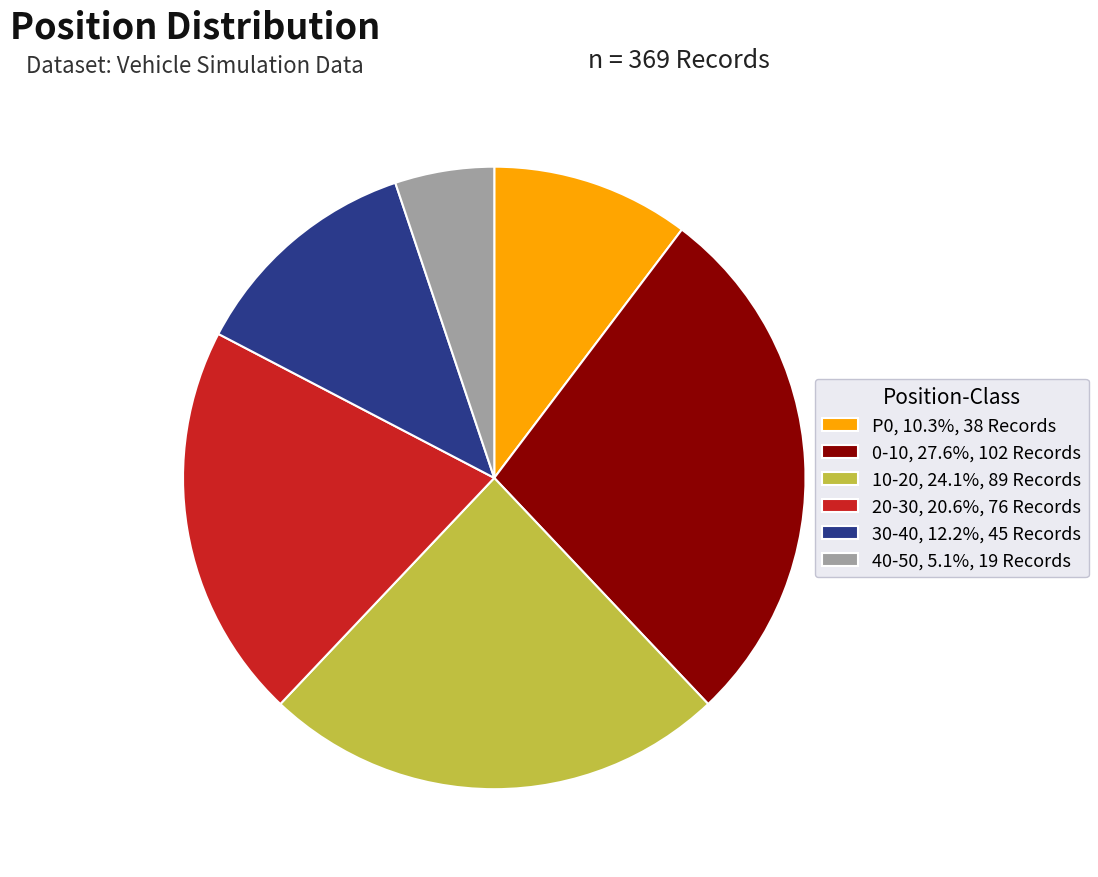

The P0 slice represents 16% of the pie. True or false?

False